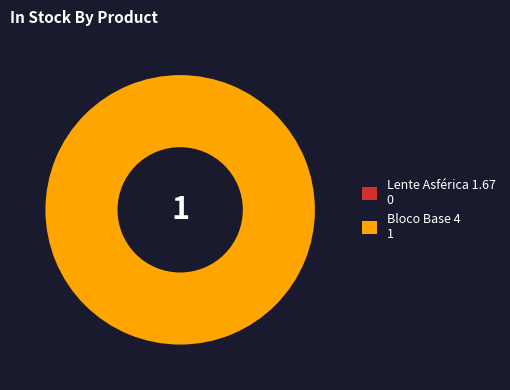

What is the change in value from Lente Asférica 1.67 to Bloco Base 4?

+1